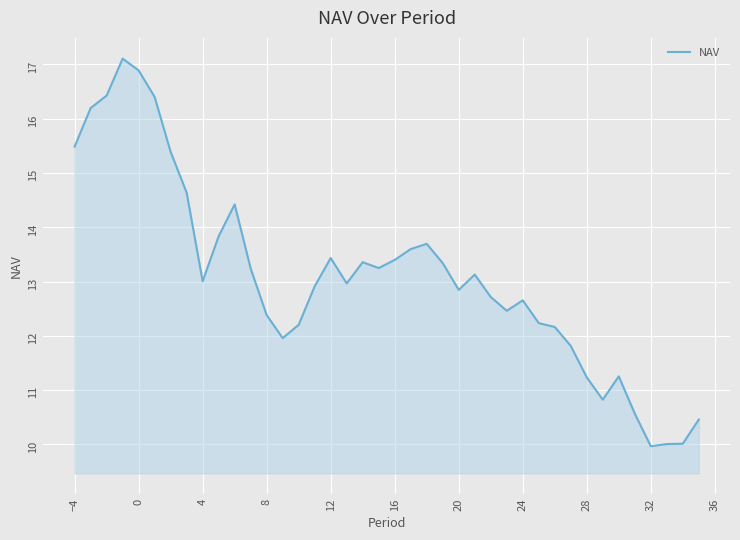

What is the greatest value displayed?

17.1